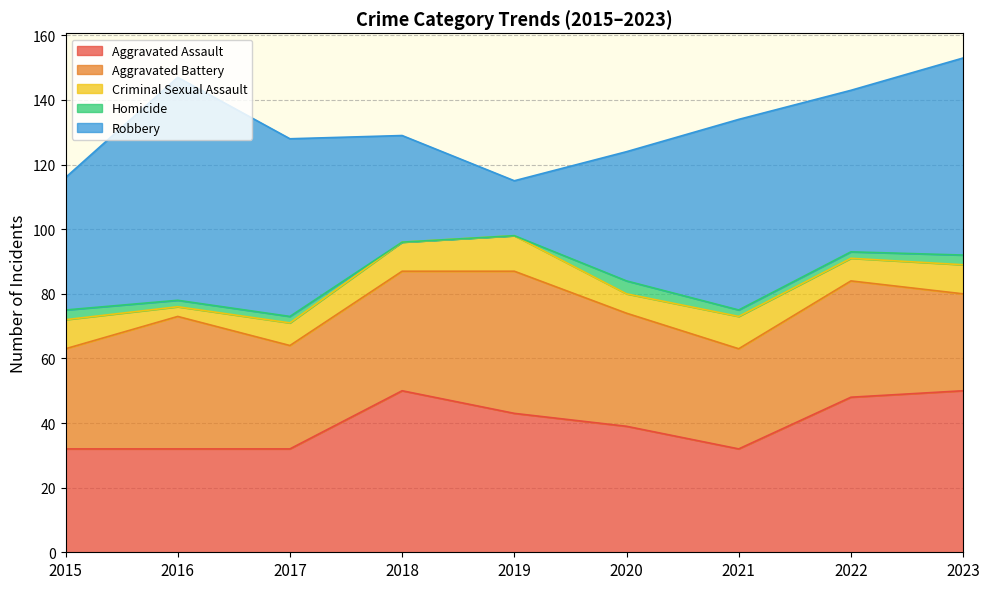

True or false: Criminal Sexual Assault and Aggravated Assault intersect in this chart.

False